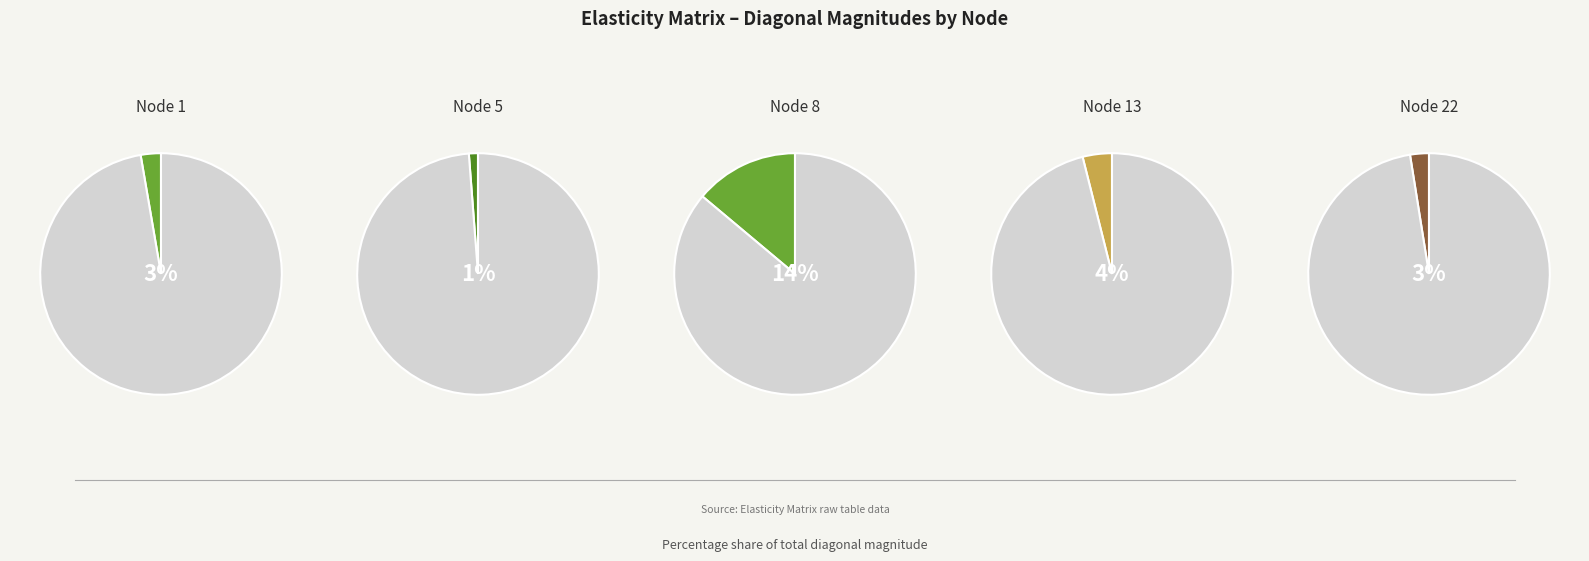

Which has a higher value, 15 or 8?

8